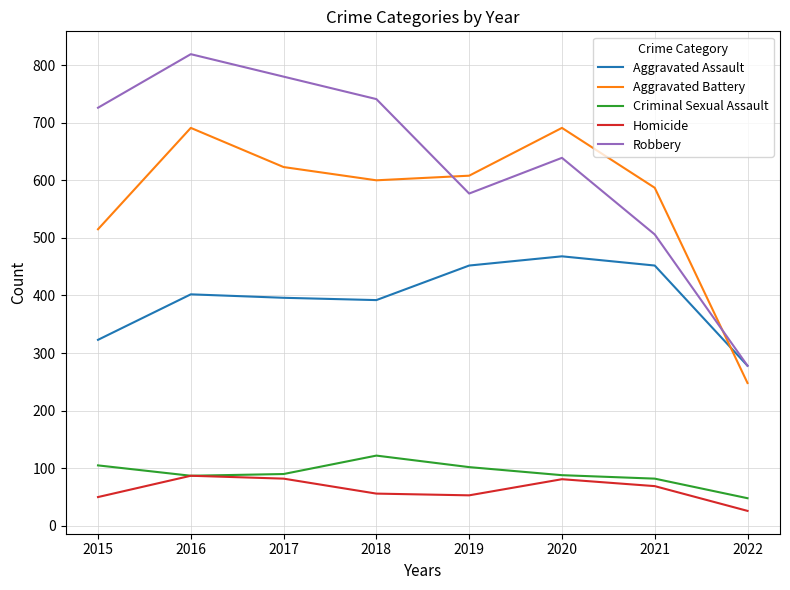

Does the chart have visible grid lines?

Yes